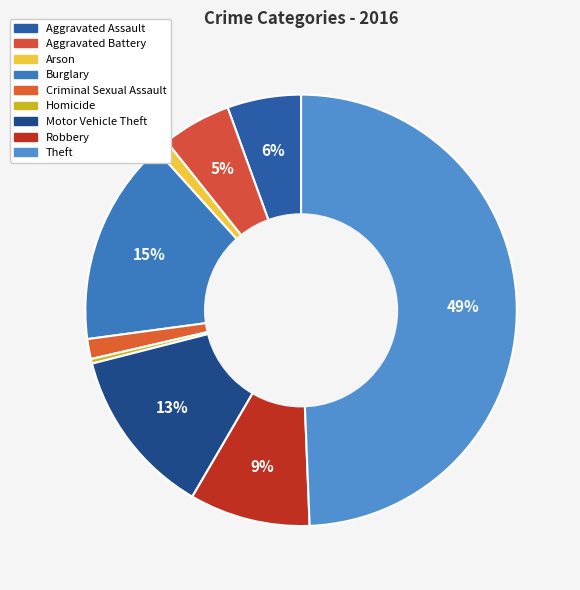

How much of the chart is everything except Robbery?

91.0%